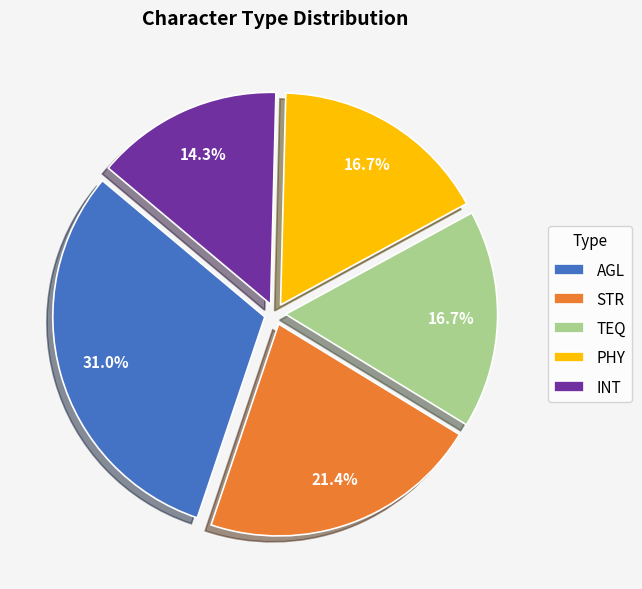

What is the largest slice in the pie chart?

AGL